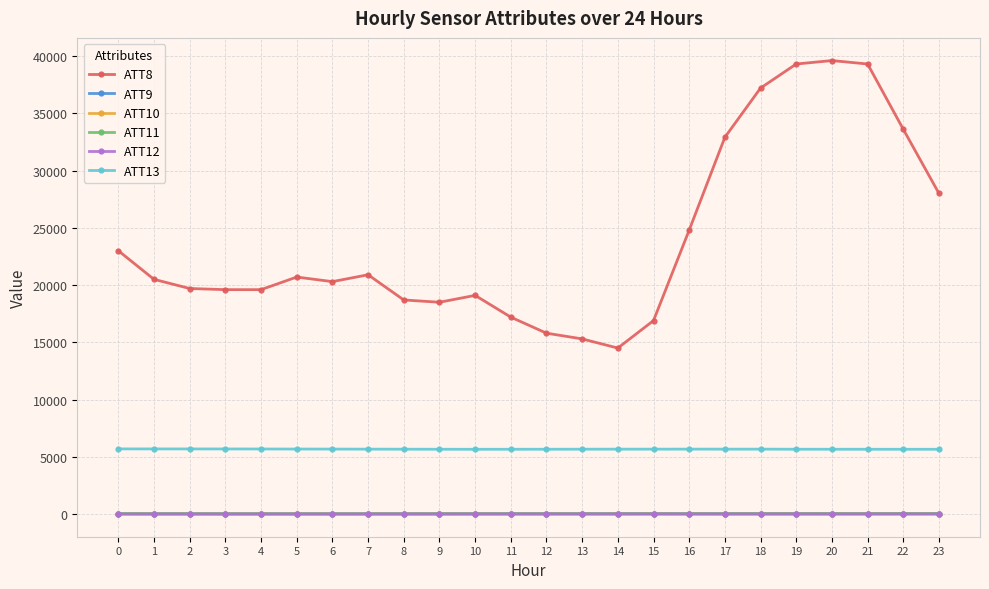

How many lines are shown in the chart?

6